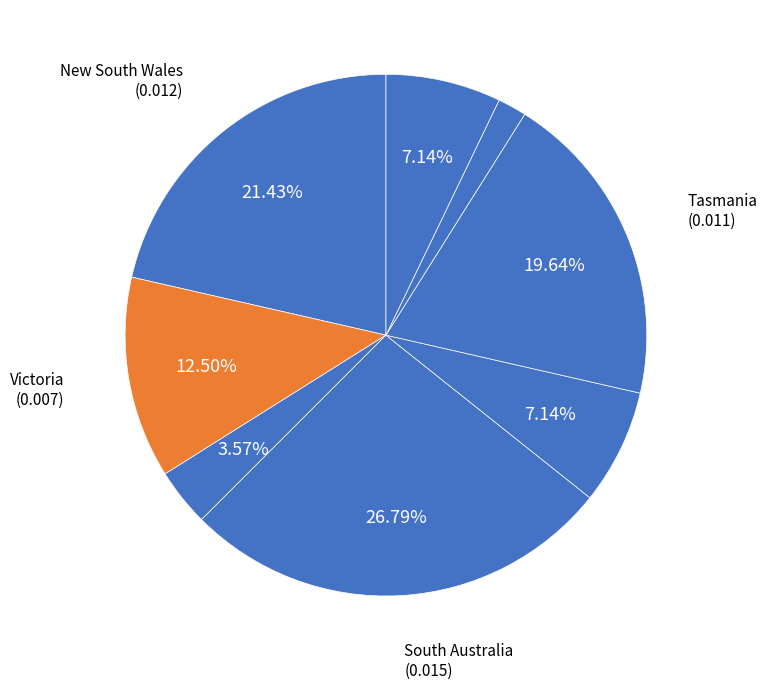

How many segments does this pie chart have?

8